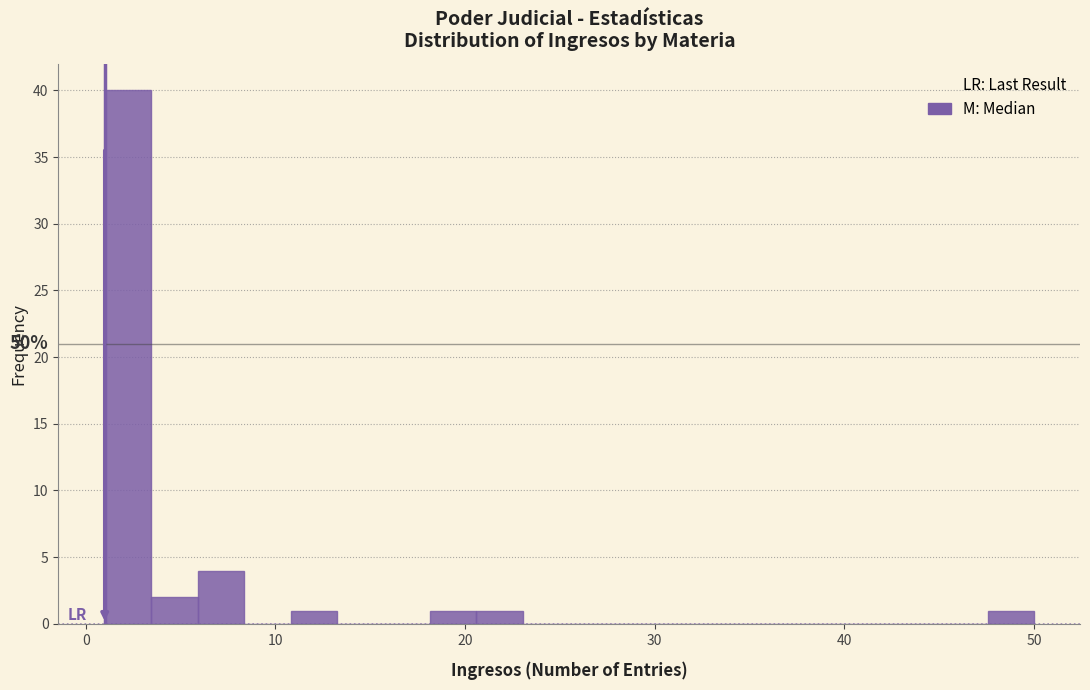

Read against the x-axis, roughly where is the centre of the tallest bar?

2